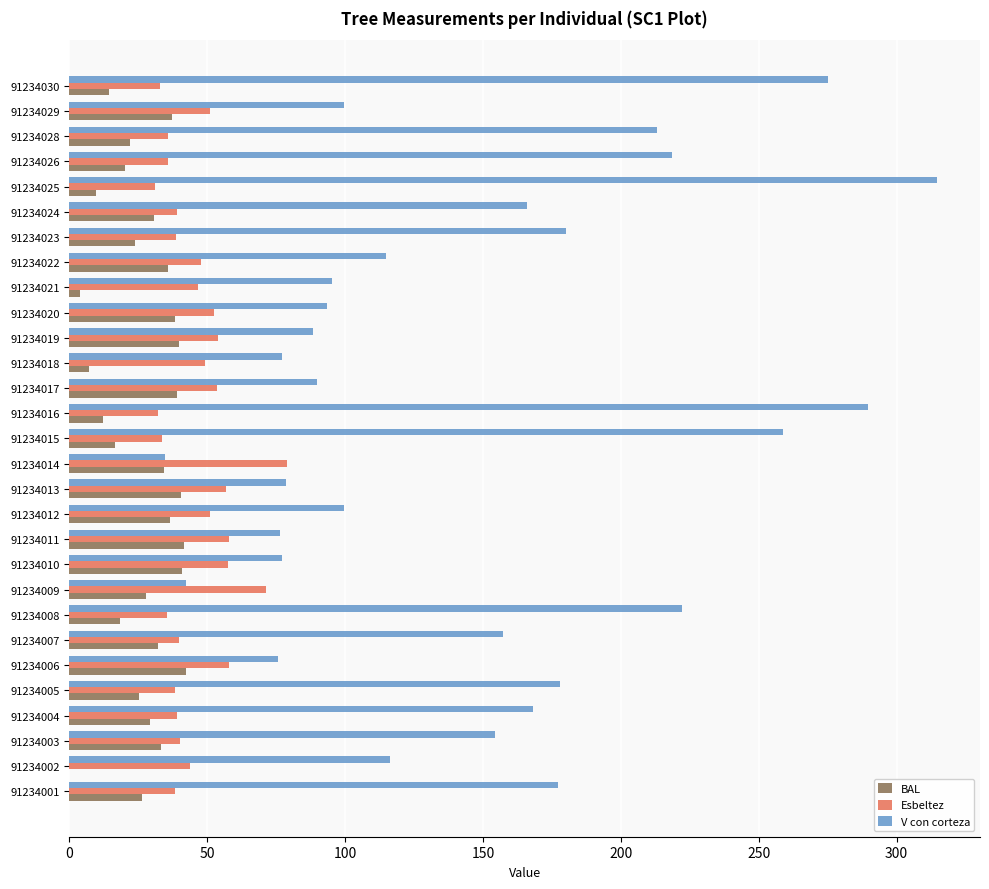

What is the sum of all BAL values?

778.4